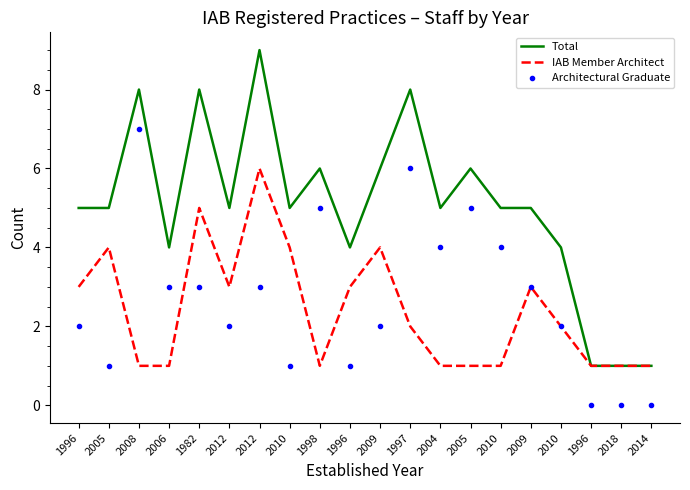

What is the approximate value of IAB Member Architect at 1996?

3